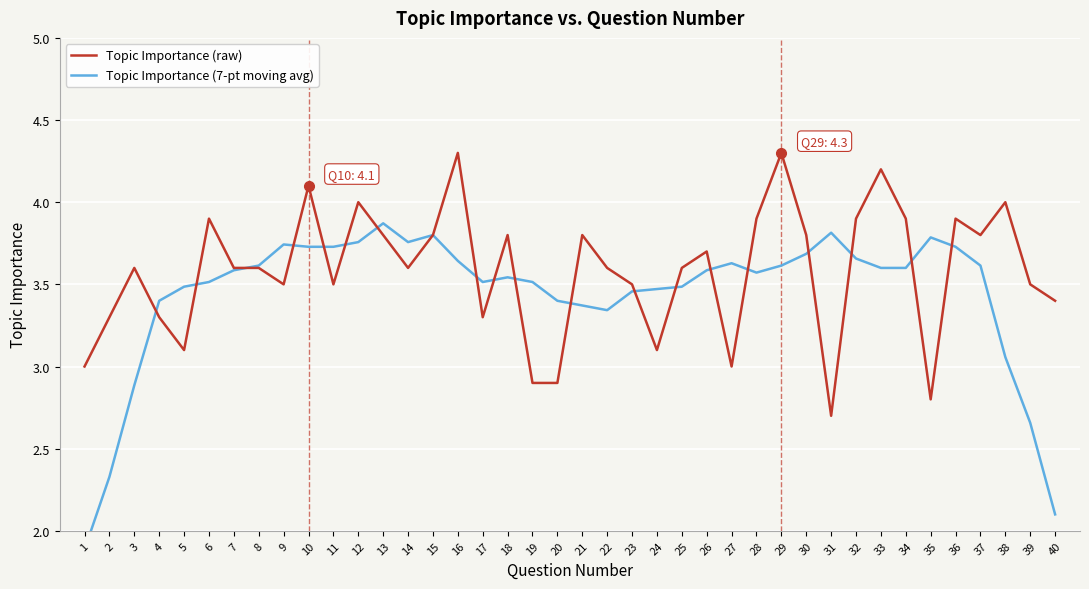

Rank the series by their maximum value, from lowest to highest.

Topic Importance (7-pt moving avg), Topic Importance (raw)